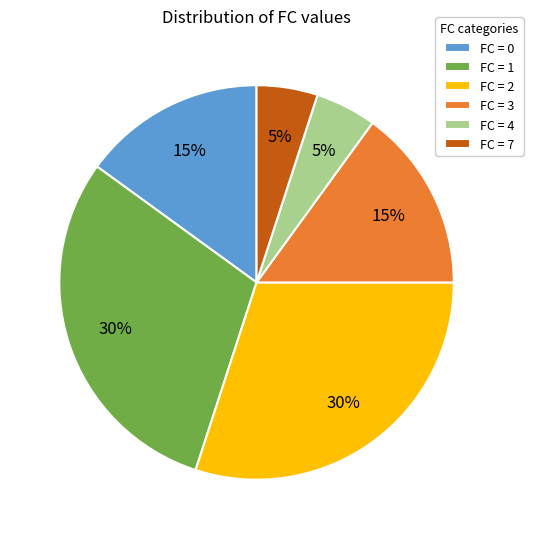

To the nearest percent, what is the difference between the FC = 1 and FC = 3 slice percentages?

15%